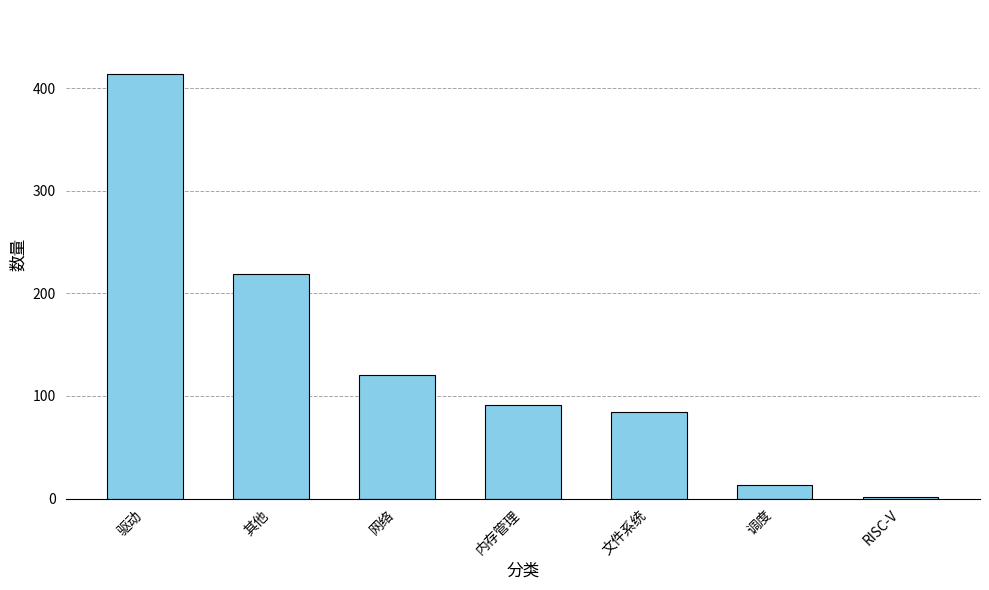

Rank the categories by value from lowest to highest.

RISC-V, 调度, 文件系统, 内存管理, 网络, 其他, 驱动